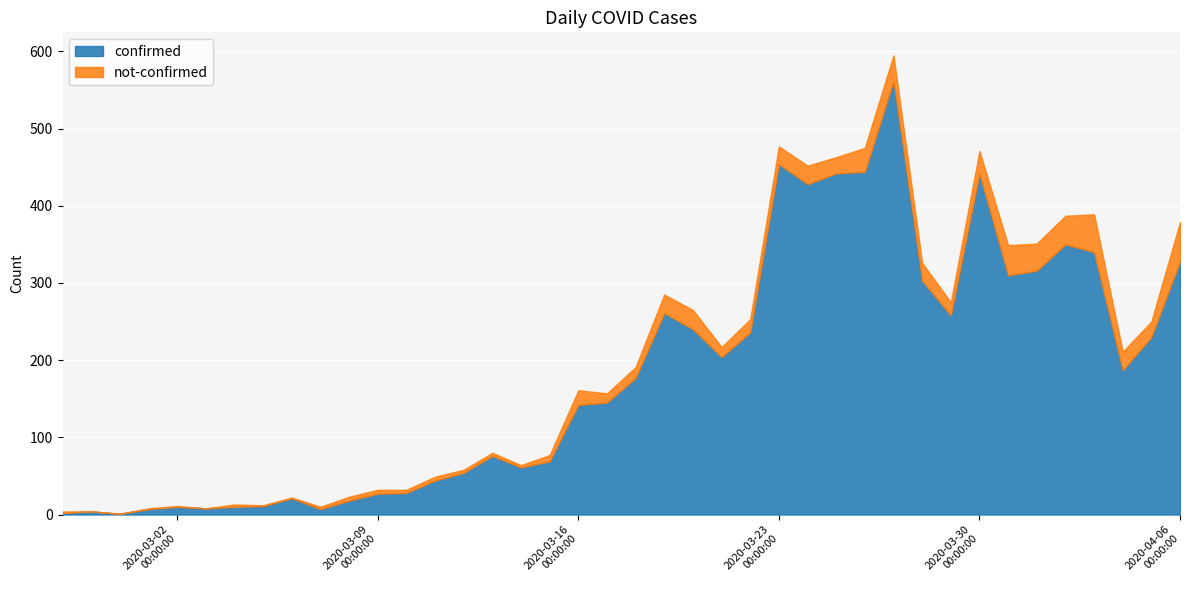

Is it true that confirmed equals 11 at 2020-03-08?

False